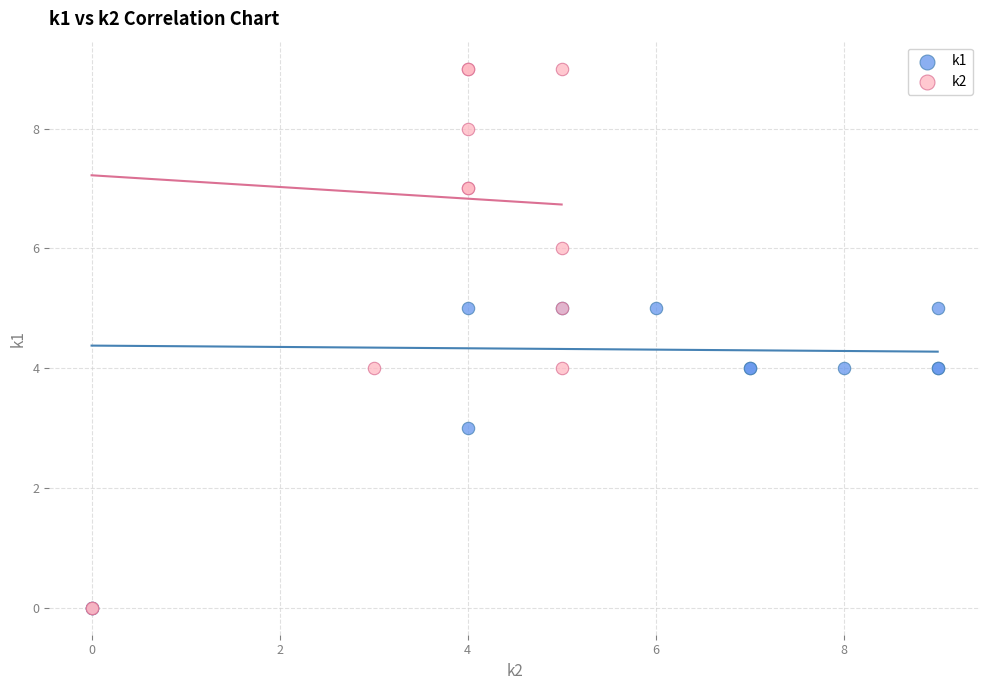

Which series has the widest spread of Y values?

k2